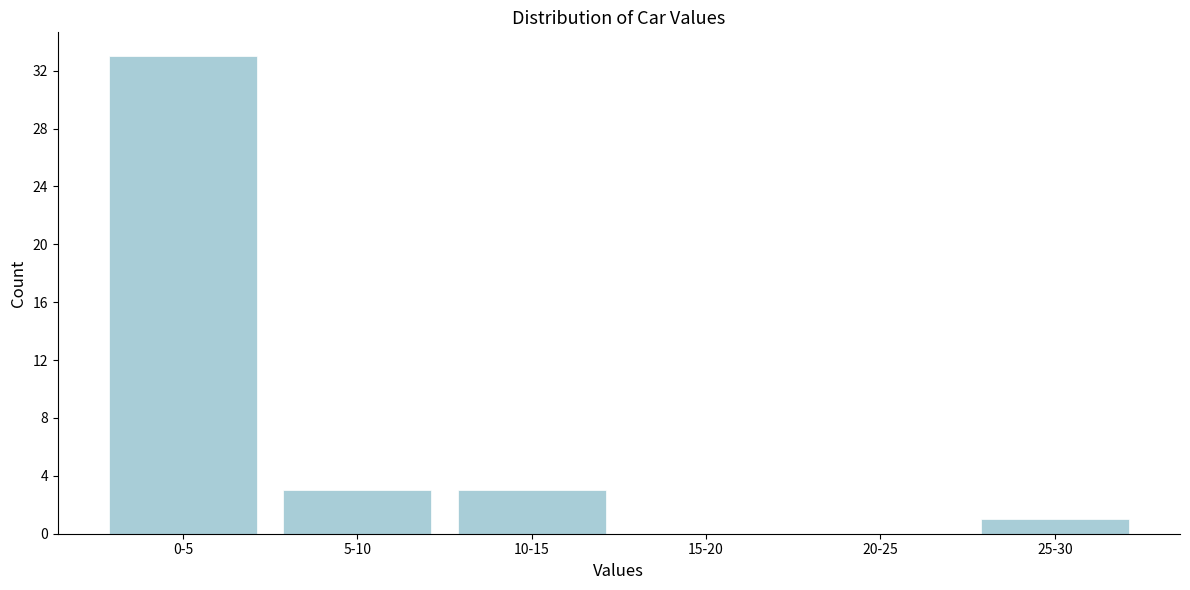

Reading left to right, transcribe all the data shown in this chart.

0-5=33	5-10=3	10-15=3	15-20=0	20-25=0	25-30=1